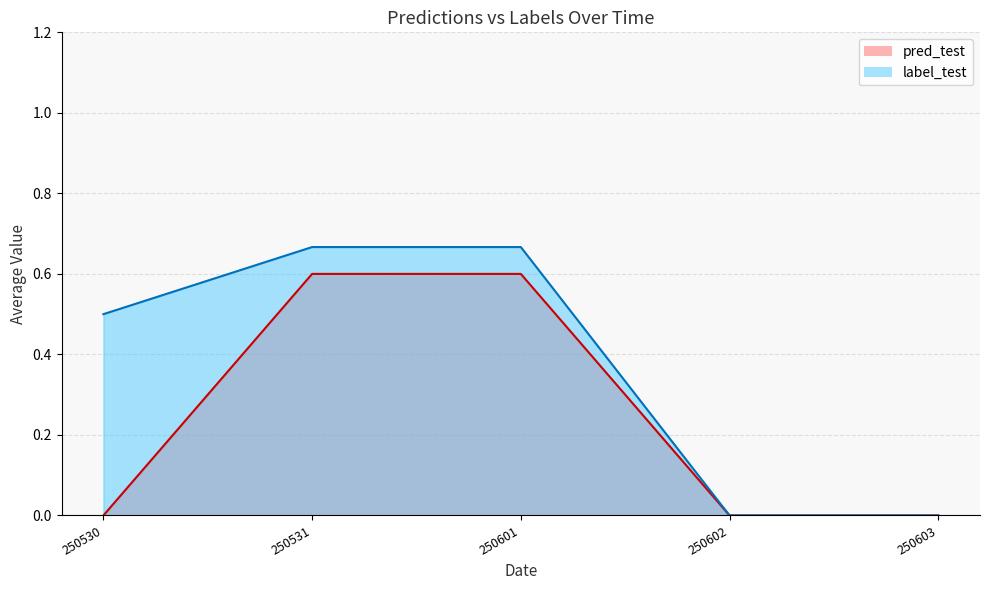

Between 250530 and 250531, which series saw the biggest shift?

pred_test